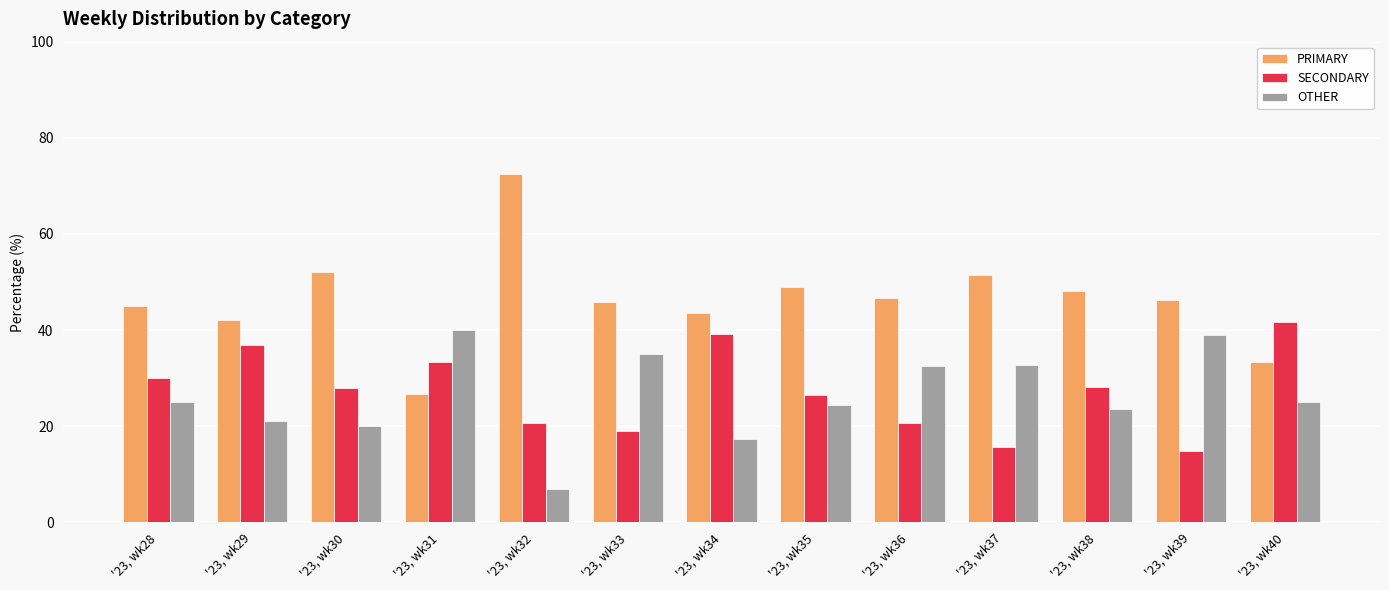

Which category has the highest value in the SECONDARY series?

'23, wk40